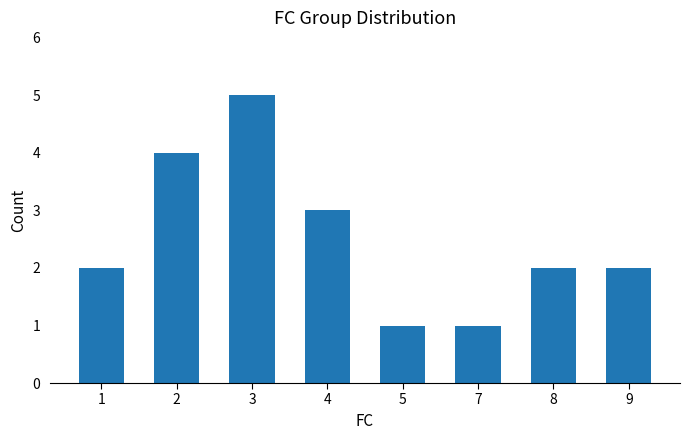

What is the sum of all values?

20